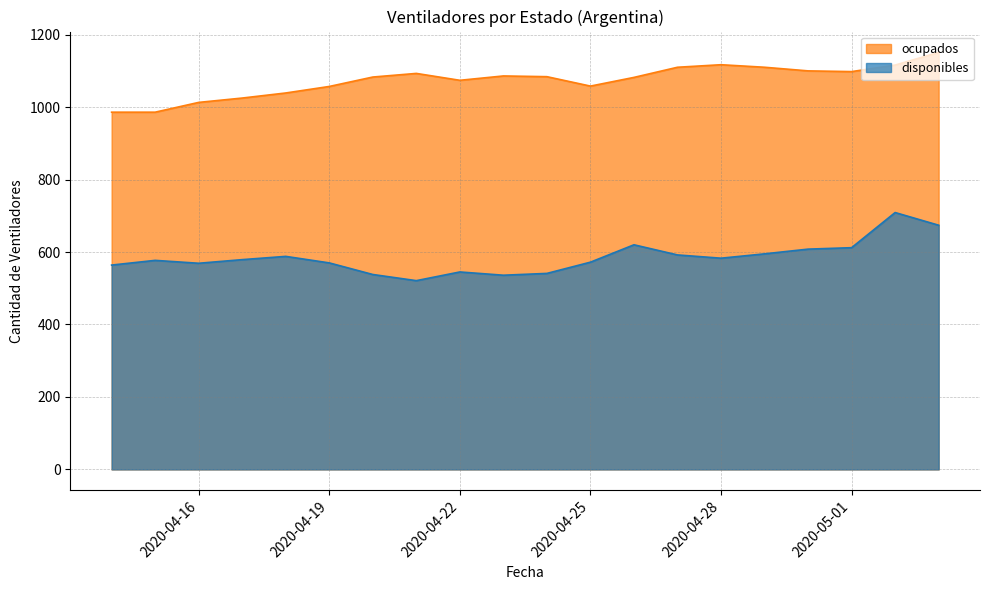

True or false: disponibles and ocupados cross at least once.

False